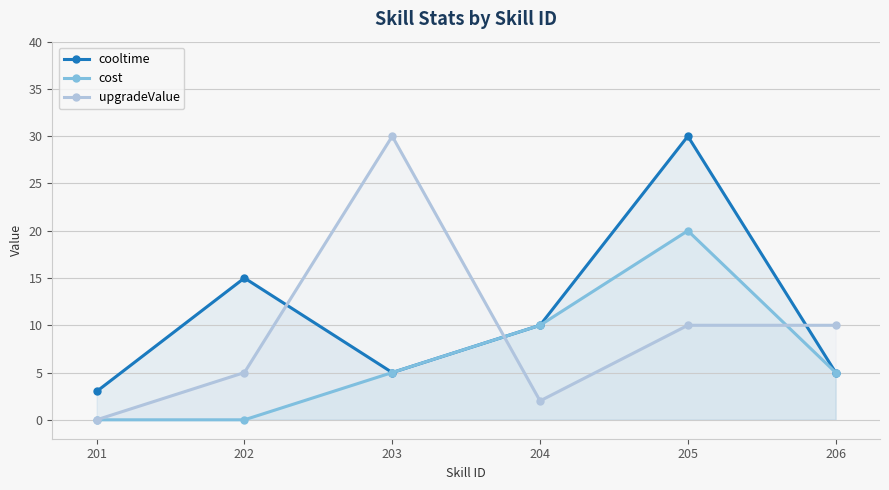

What is the difference between the maximum and minimum values in the upgradeValue series?

30